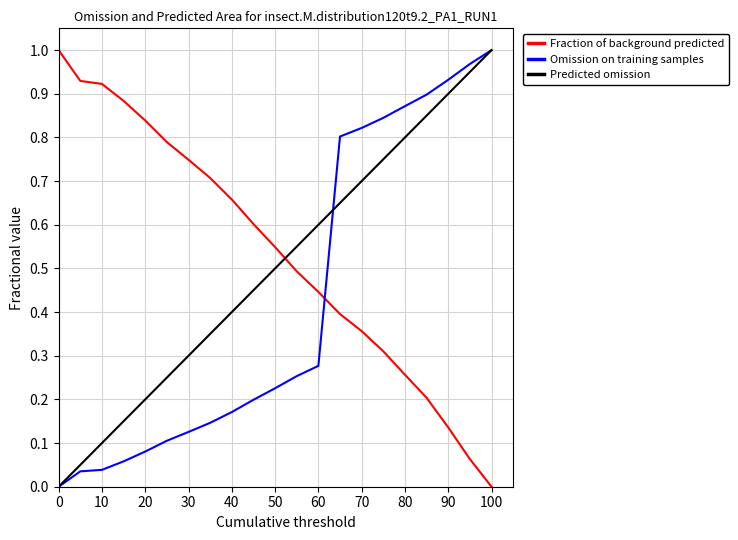

How many lines are shown in the chart?

3